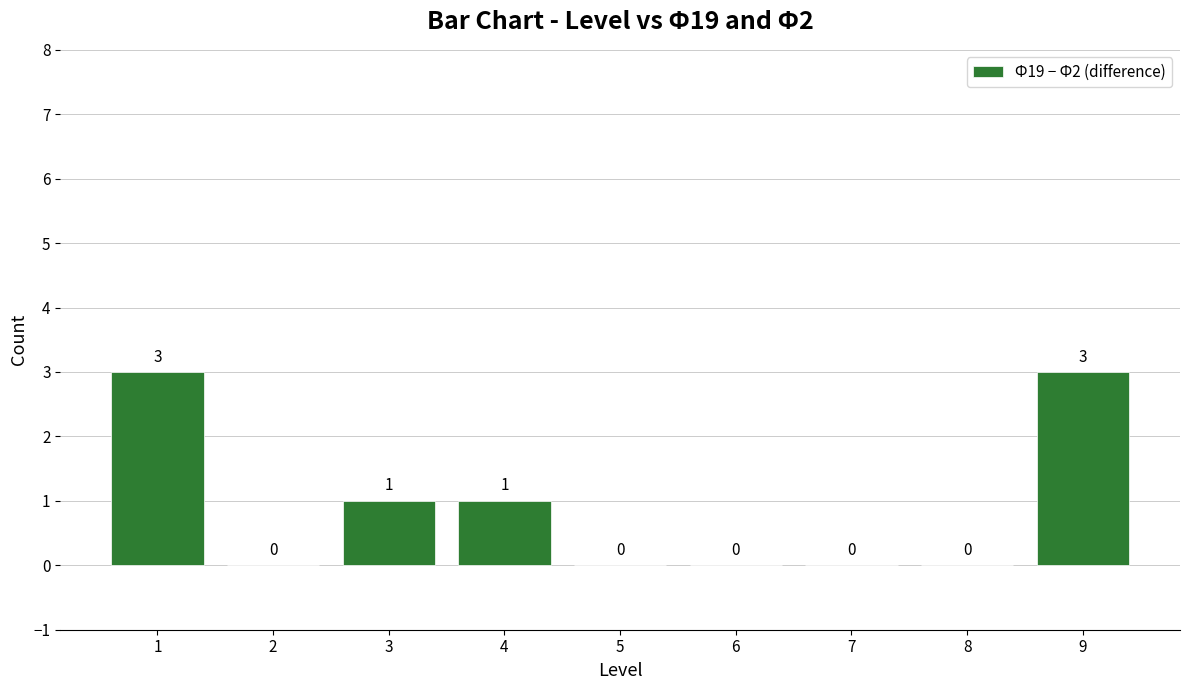

How many values are between 0 and 1?

7